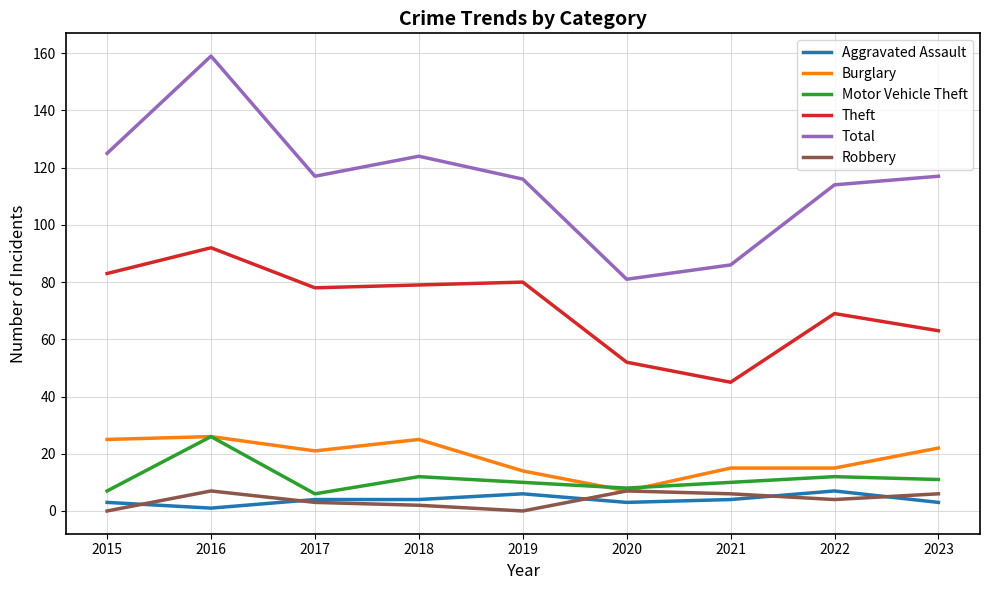

True or false: Theft and Aggravated Assault cross at least once.

False